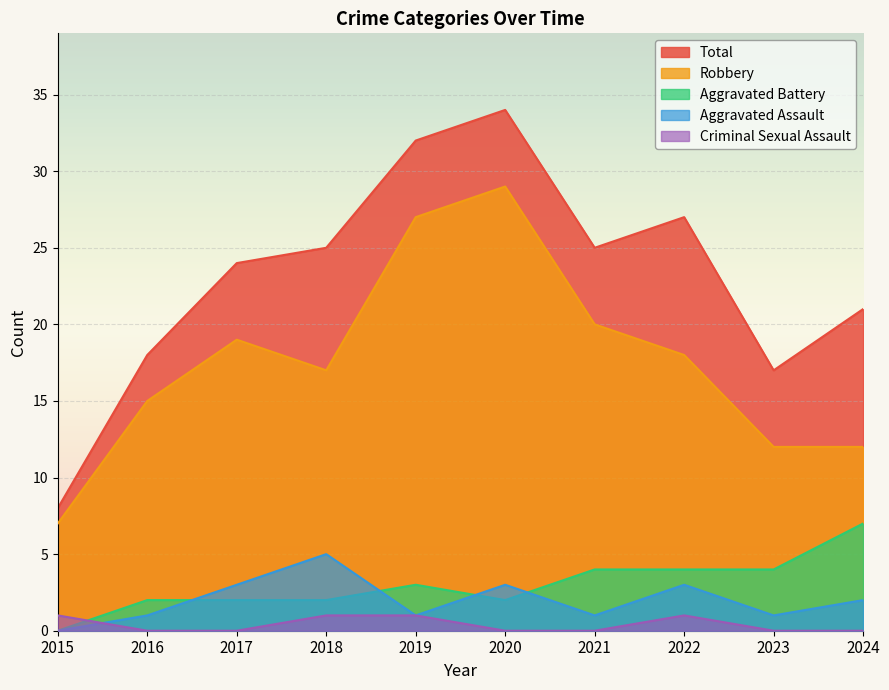

Reading left to right, transcribe all the data shown in this chart.

Aggravated Assault: 0	1	3	5	1	3	1	3	1	2
Aggravated Battery: 0	2	2	2	3	2	4	4	4	7
Criminal Sexual Assault: 1	0	0	1	1	0	0	1	0	0
Robbery: 7	15	19	17	27	29	20	18	12	12
Total: 8	18	24	25	32	34	25	27	17	21